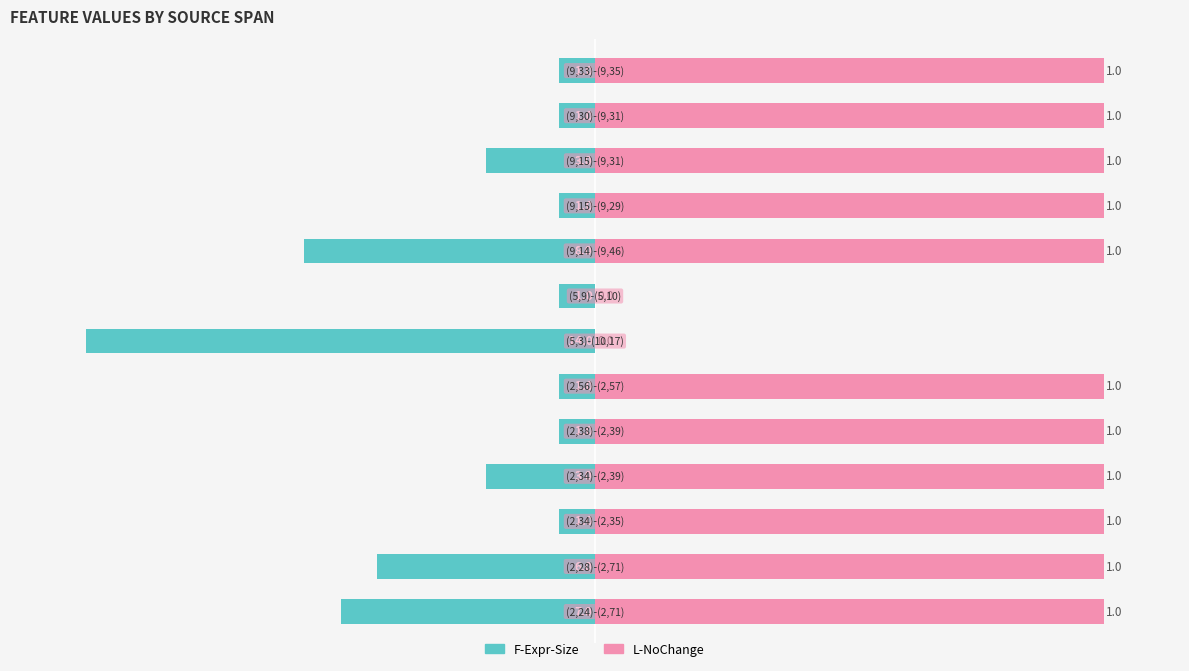

Does the chart contain stacked bars?

No